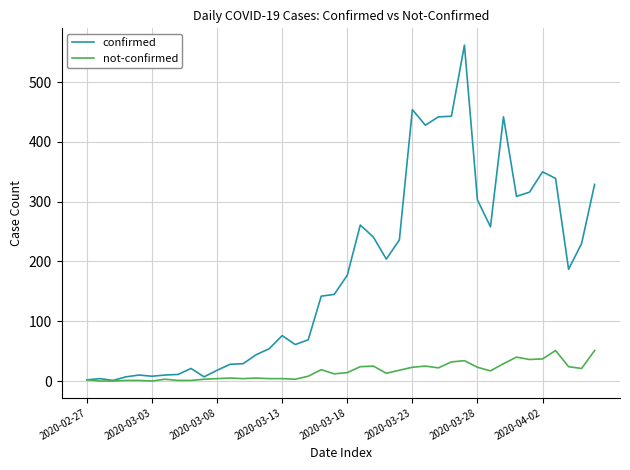

Which series has the widest spread of values?

confirmed